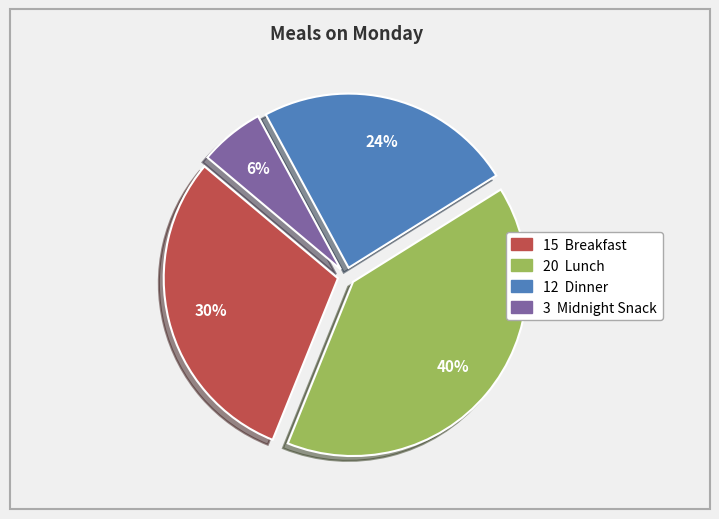

How many slices are in this pie chart?

4